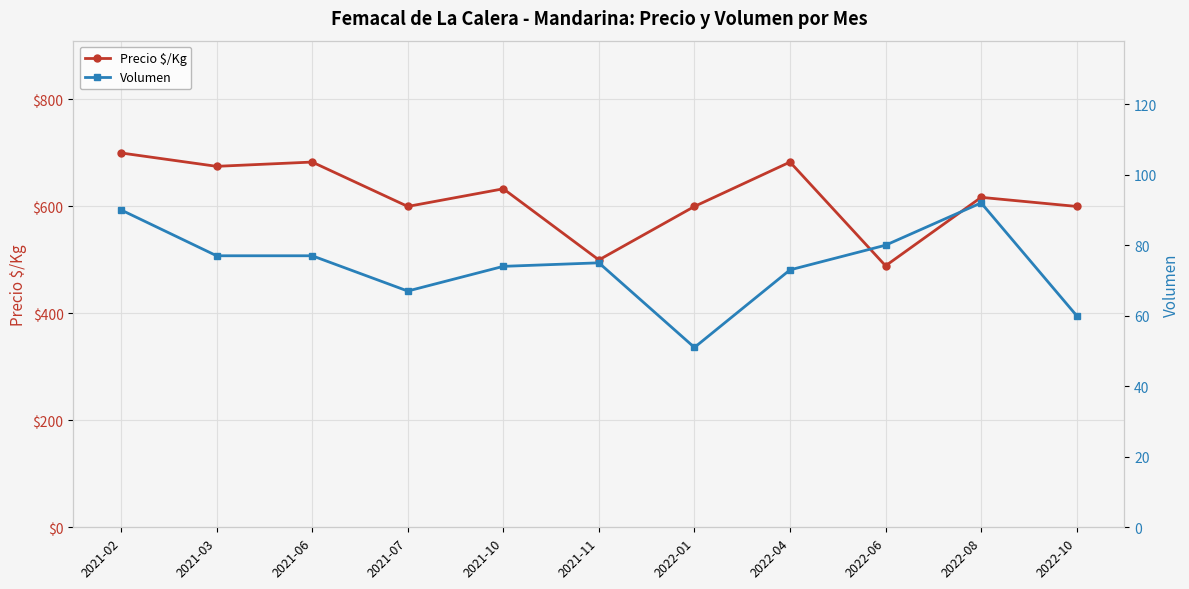

At which category does Volumen reach its first local valley?

2021-07